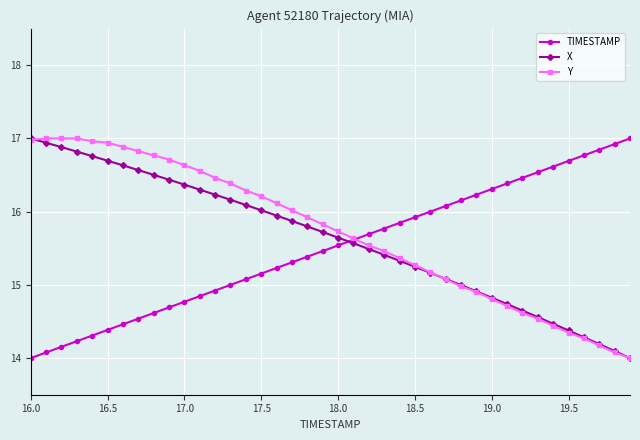

What is the lowest value of the Y series?

14.0